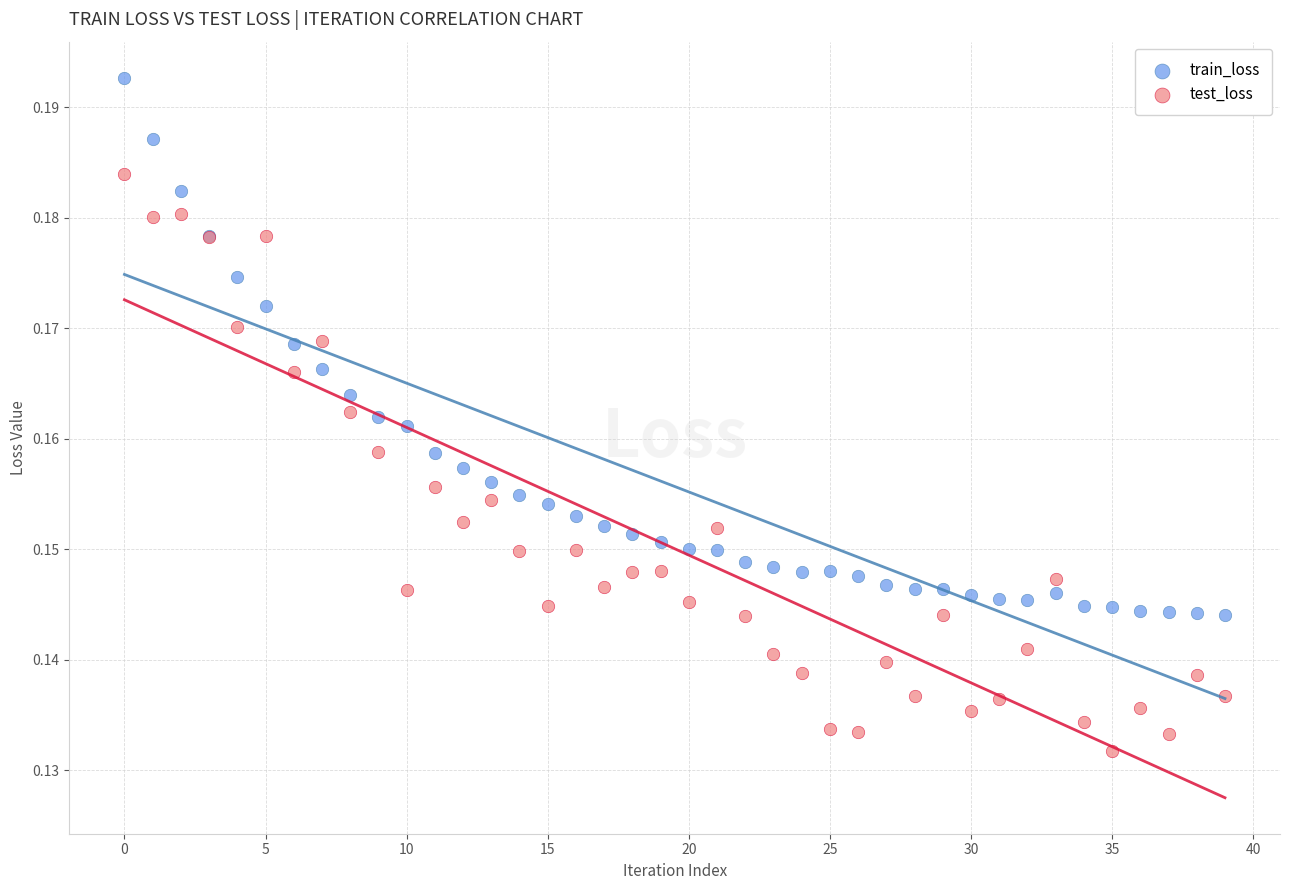

Which series has the largest Y range (max minus min)?

test_loss